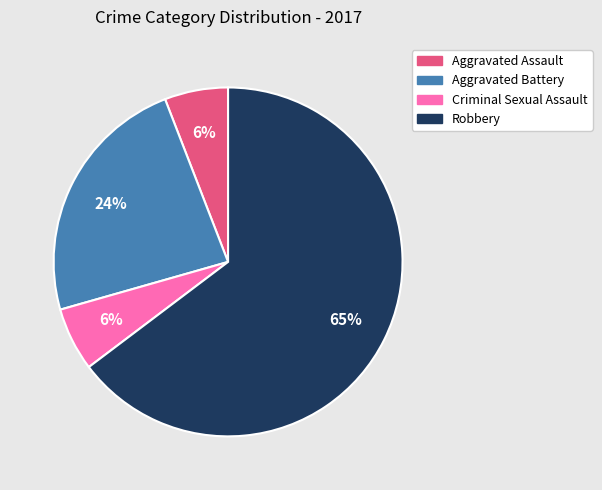

Is Robbery the majority of the pie?

Yes